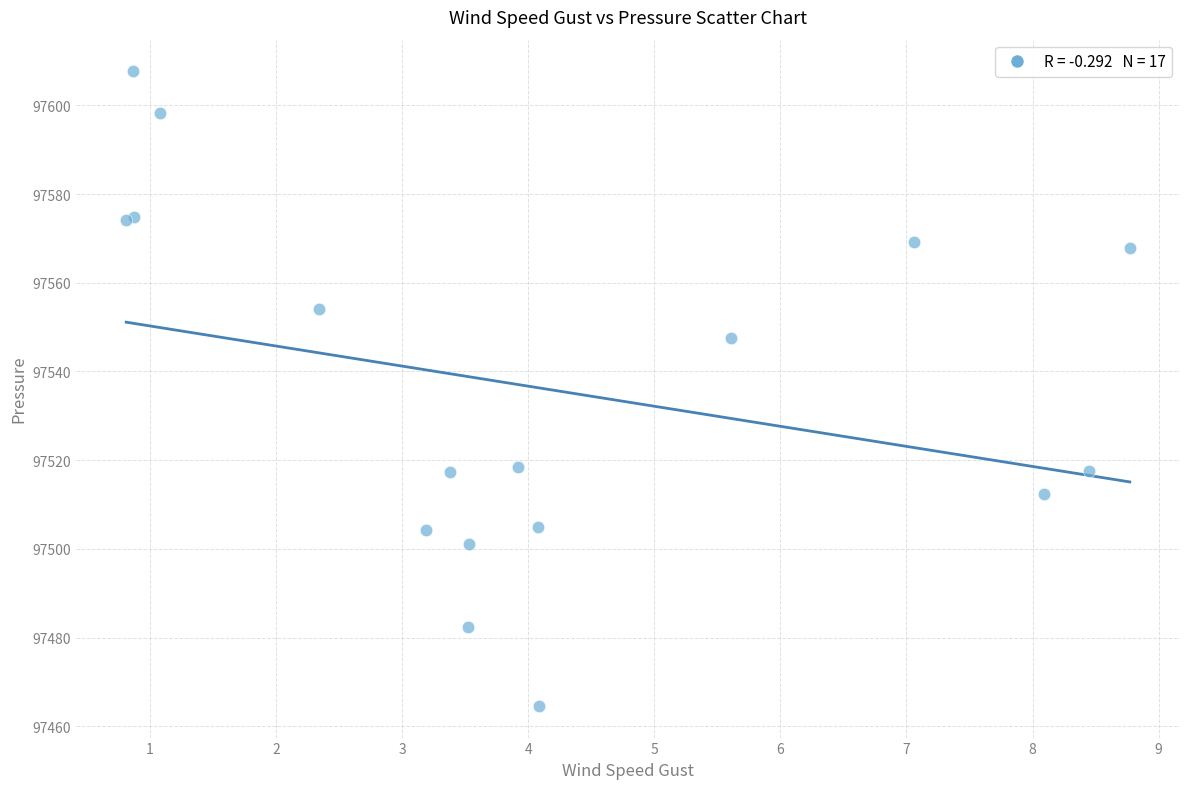

What Y value in the scatter plot is closest to 97536?

97547.5